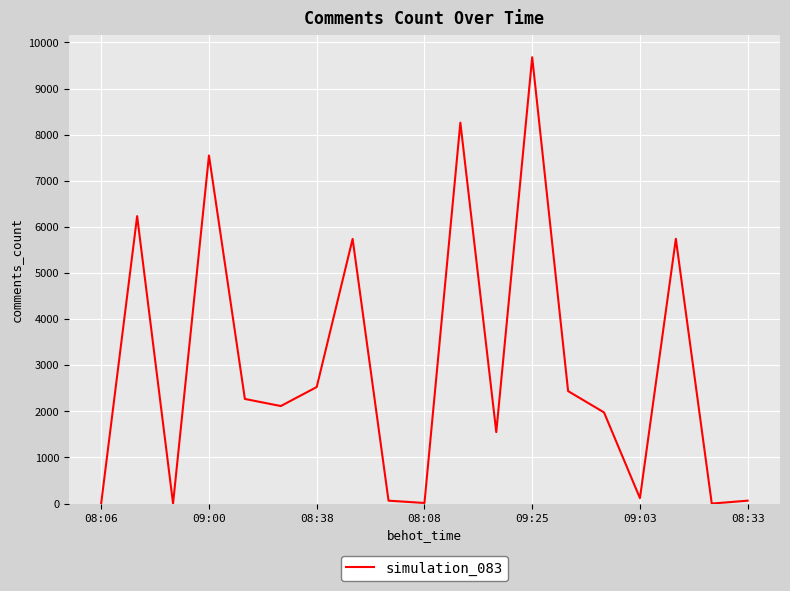

How many distinct data groups are displayed?

1